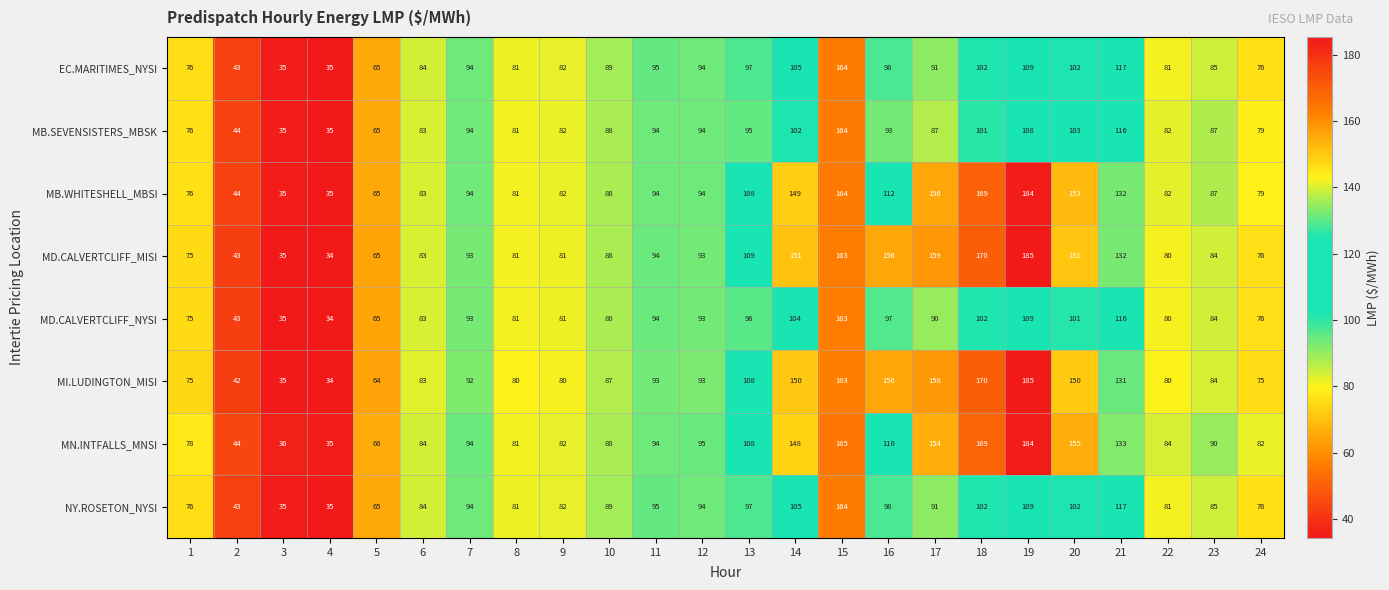

What is the difference between the highest and lowest values at 20?

54